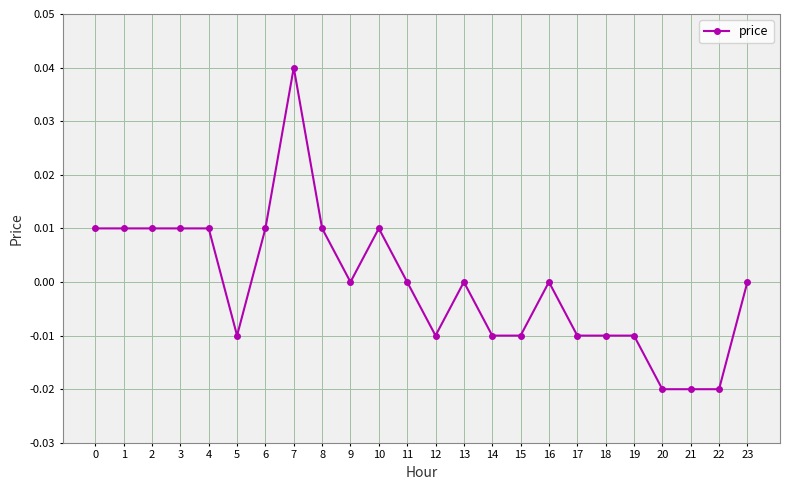

Count the number of categories in the chart.

24